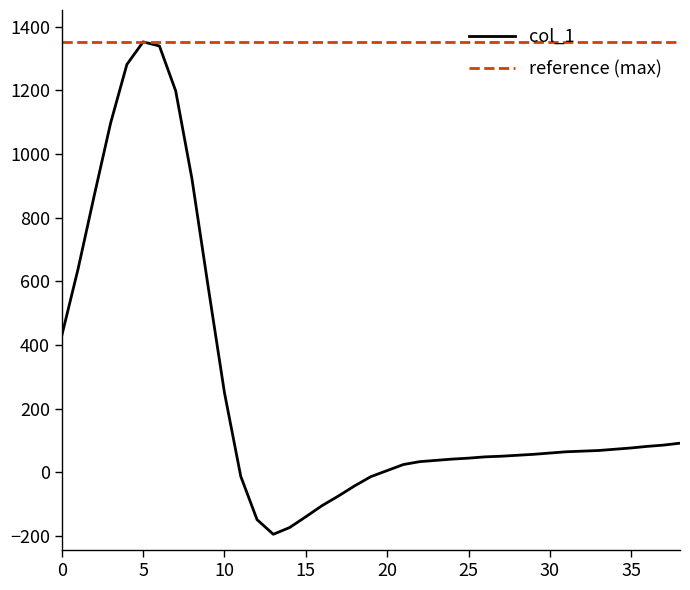

List the labels in order of value, smallest first.

13, 14, 12, 15, 16, 17, 18, 19, 11, 20, 21, 22, 23, 24, 25, 26, 27, 28, 29, 30, 31, 32, 33, 34, 35, 36, 37, 38, 10, 0, 9, 1, 2, 8, 3, 7, 4, 6, 5